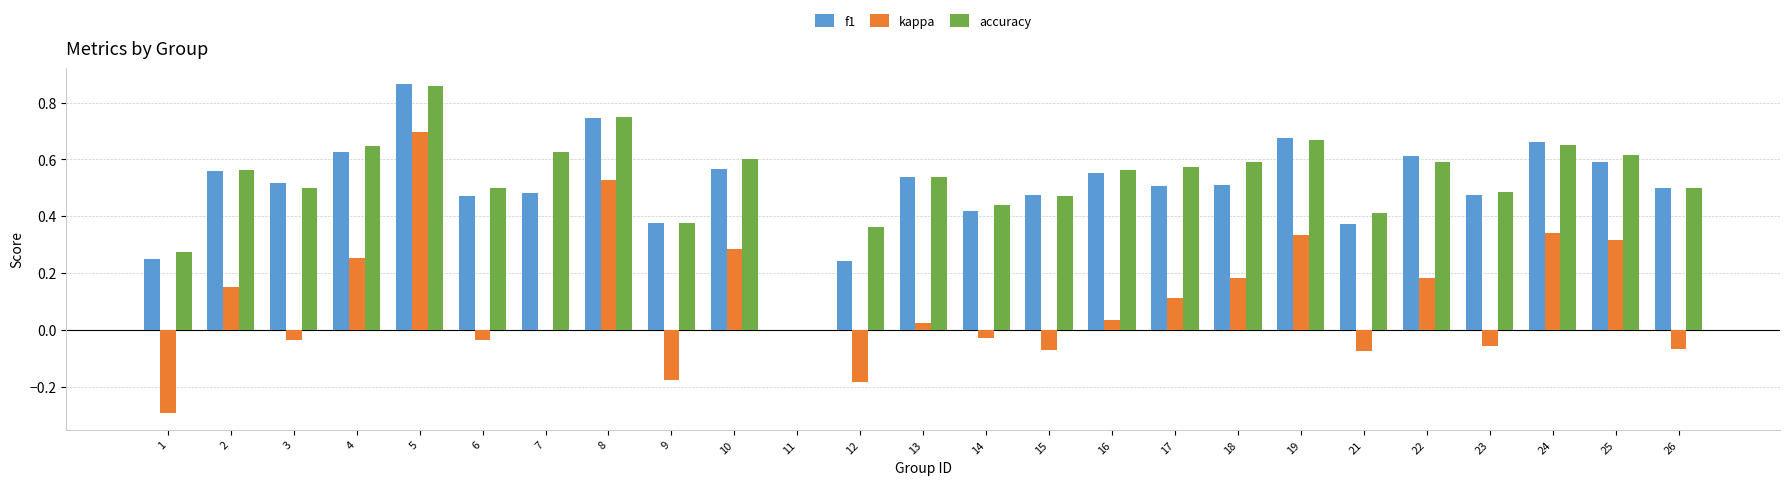

At which label does kappa reach its peak?

5